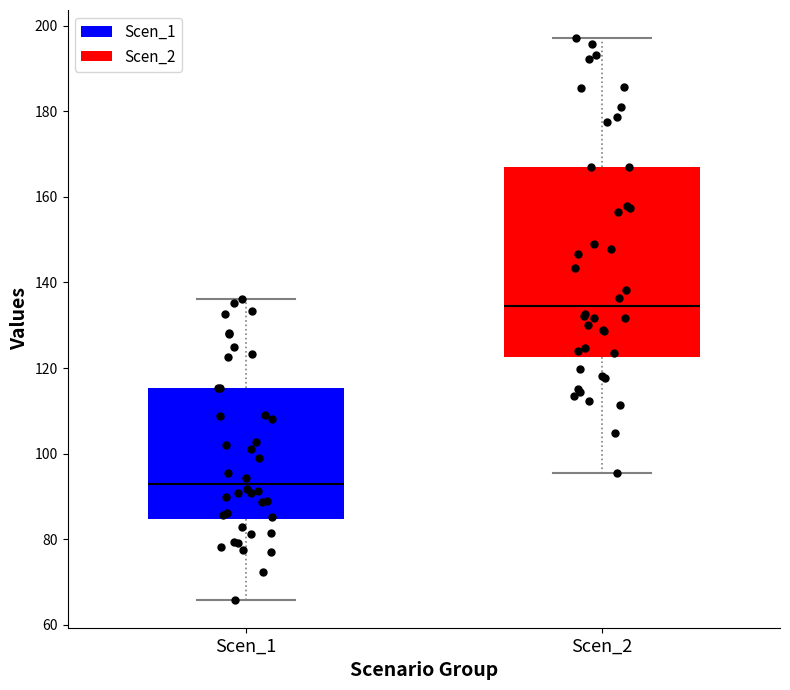

Which box has the lowest median line?

Scen_1